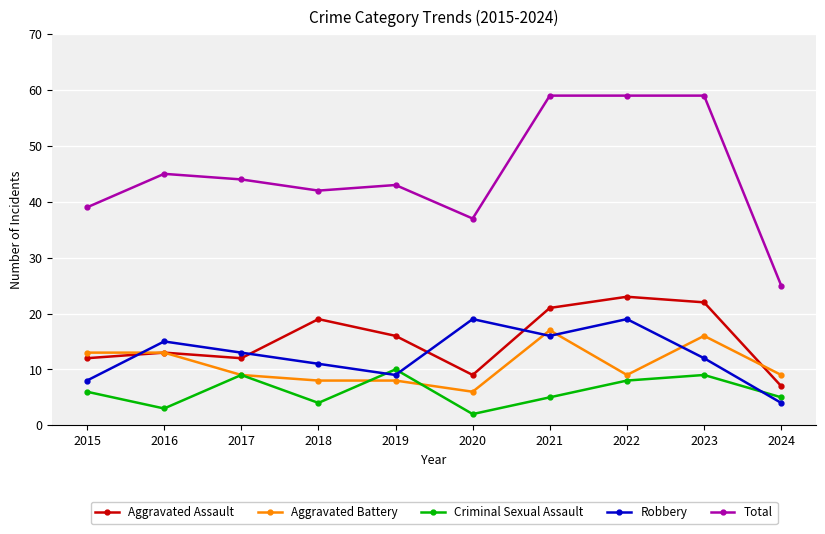

Rank the series by their maximum value, from highest to lowest.

Total, Aggravated Assault, Robbery, Aggravated Battery, Criminal Sexual Assault